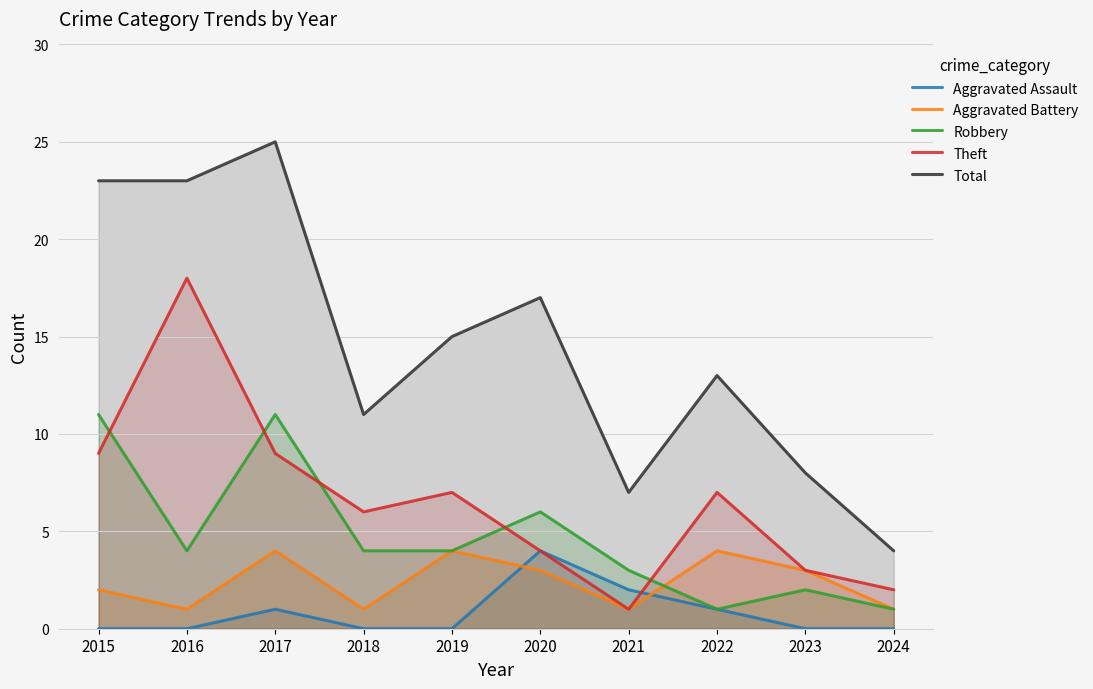

At which category is the sum across all series the highest?

2017